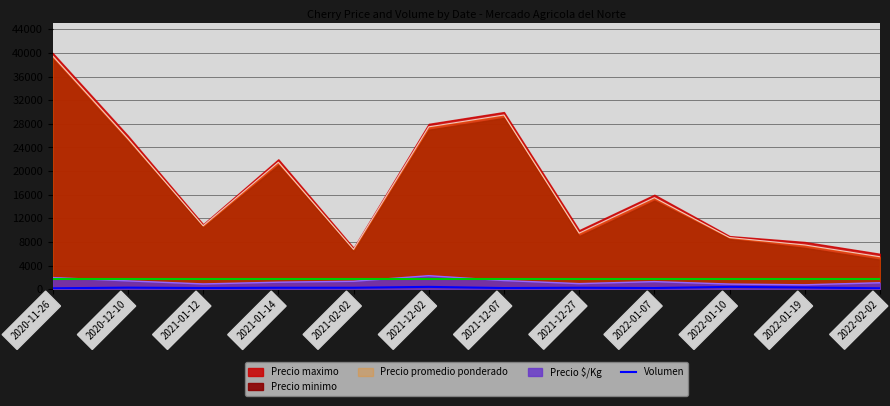

What is the label of the 11th point from the left?

2022-01-19